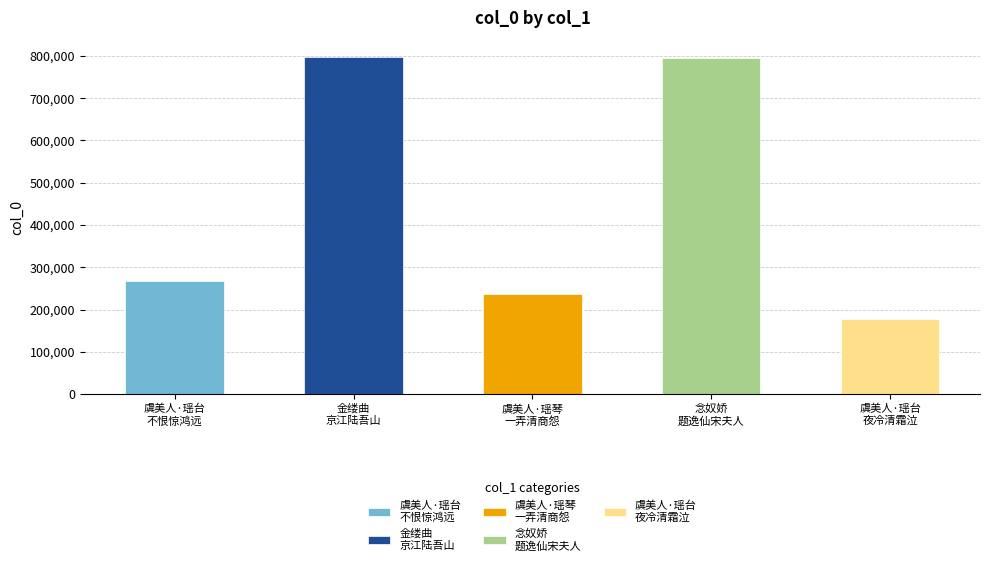

True or false: the data shows 796518 at 金缕曲 京江陆吾山明经索题其先慈唐太宜人《瑶花仙馆遗稿》.

True